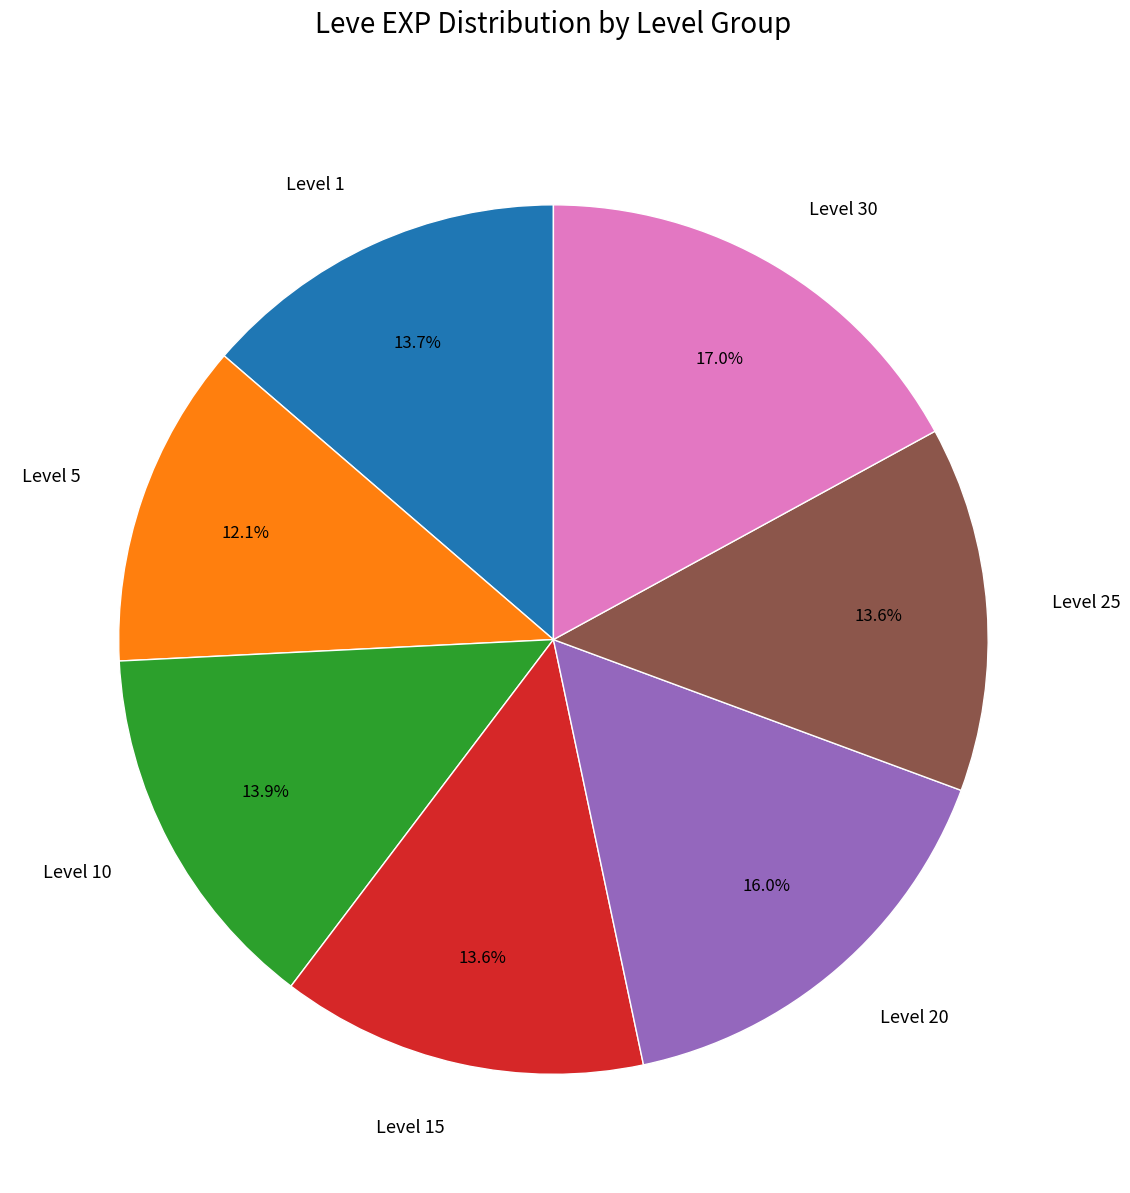

Which slice is the largest?

Level 30